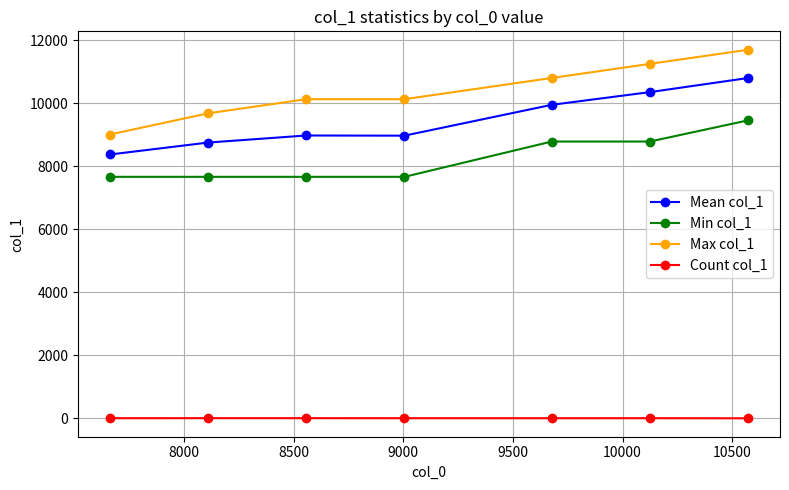

What is the minimum value shown in the chart?

3.0